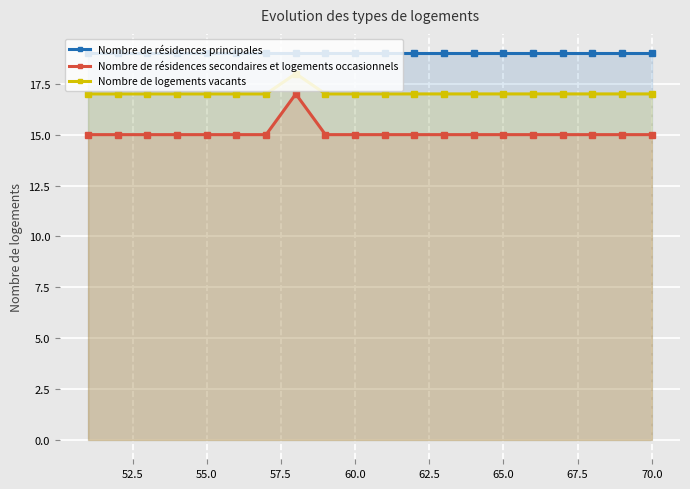

Is it true that Nombre de logements vacants equals 17 at 65.0?

True